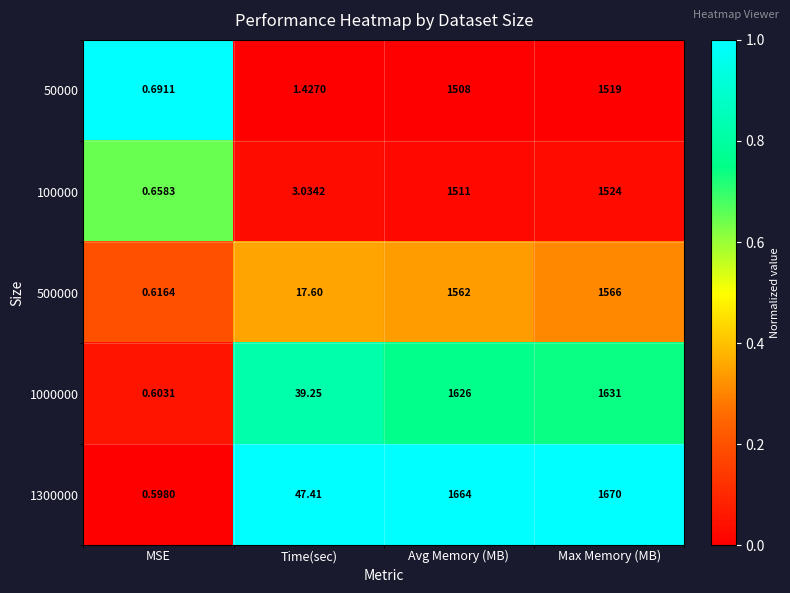

Which category has the lowest value across all series?

MSE